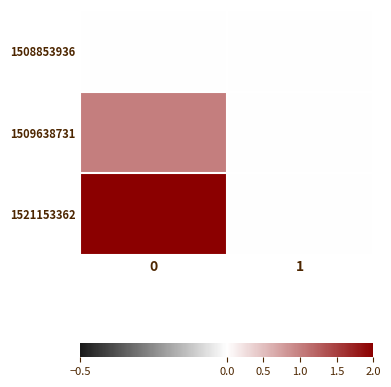

Reading left to right, transcribe all the data shown in this chart.

row_0: 0=0	1=0
row_1: 0=1	1=0
row_2: 0=2	1=0